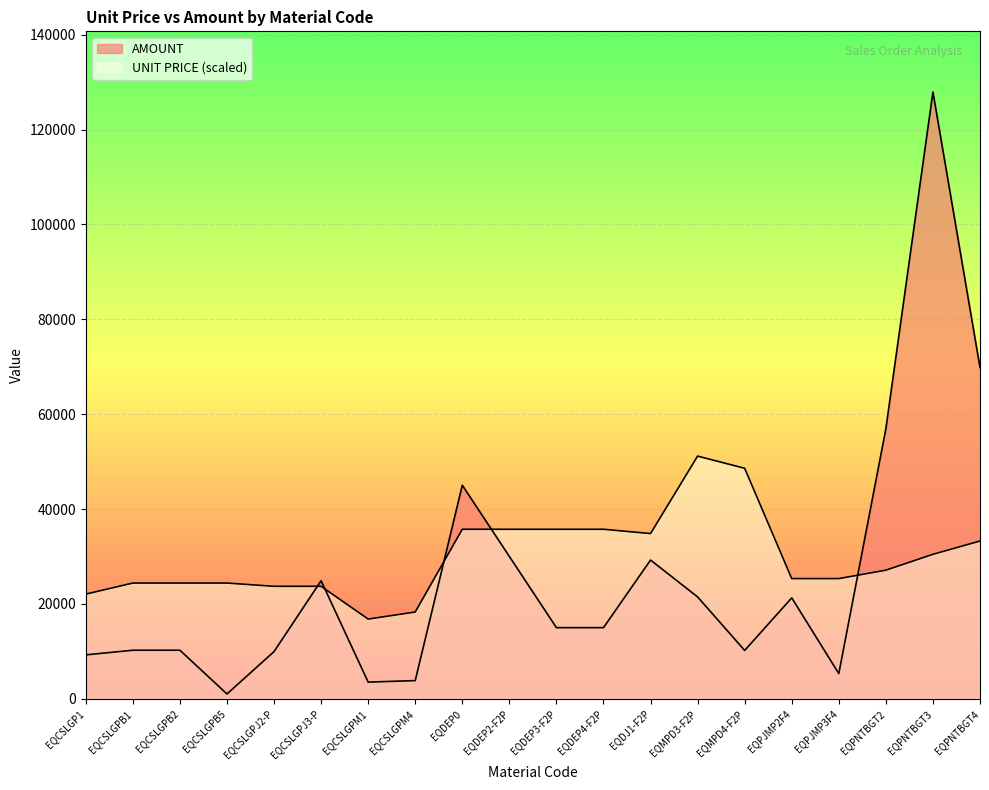

Which series ends up on top after the final intersection of AMOUNT and UNIT PRICE?

AMOUNT